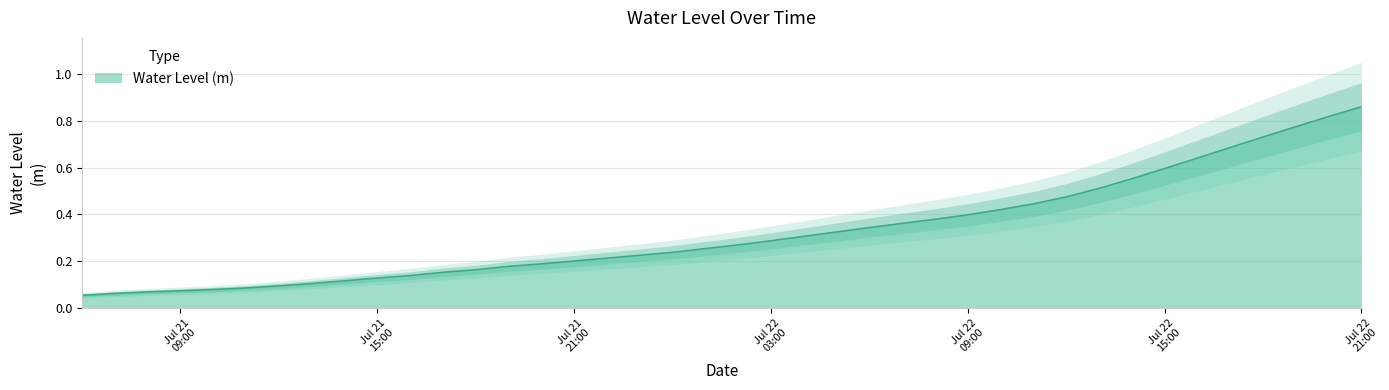

Reading left to right, list all the values displayed in this chart.

0.1	0.1	0.1	0.1	0.1	0.1	0.1	0.1	0.1	0.1	0.1	0.2	0.2	0.2	0.2	0.2	0.2	0.2	0.2	0.3	0.3	0.3	0.3	0.3	0.3	0.4	0.4	0.4	0.4	0.4	0.5	0.5	0.6	0.6	0.6	0.7	0.7	0.8	0.8	0.9